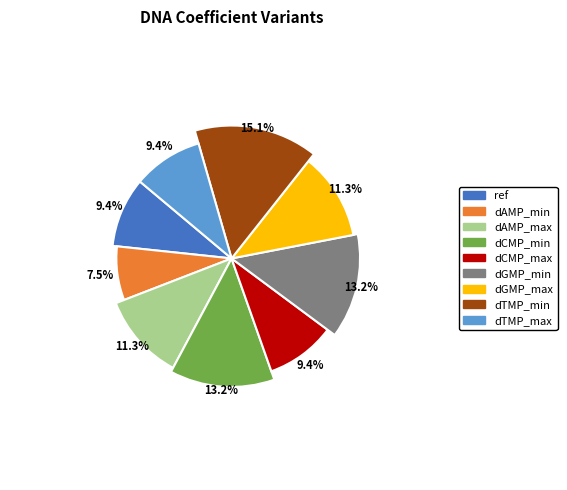

True or false: DNAcoeff_dGMP_max accounts for 19% of the total.

False